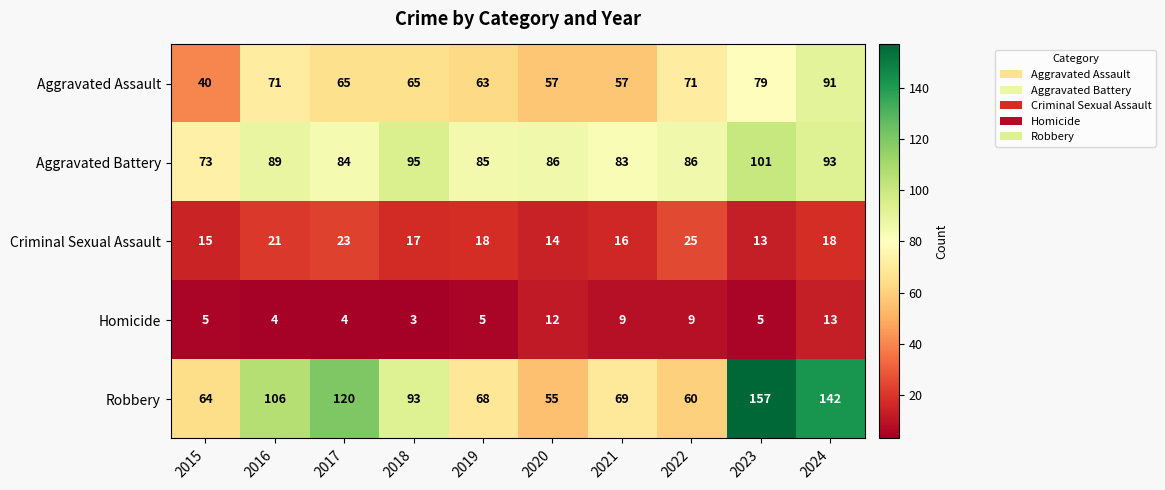

Which label corresponds to the largest value in the chart?

2023